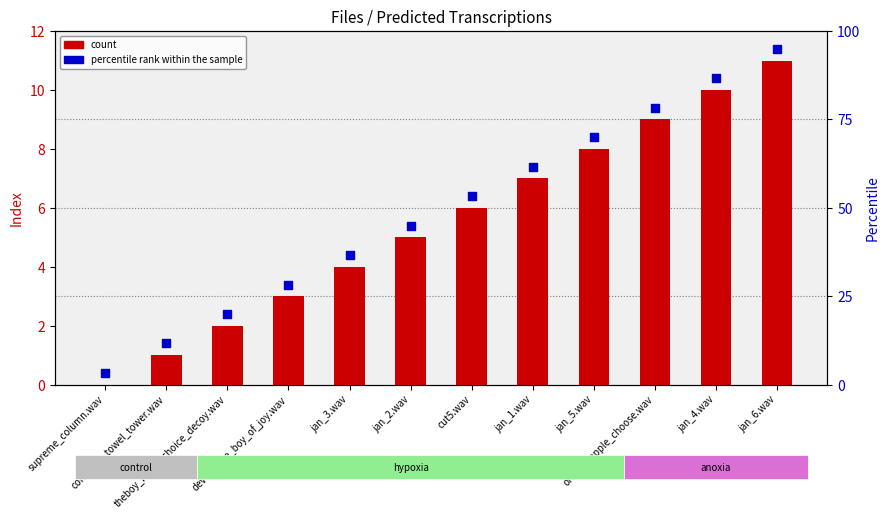

At how many categories does at least one series exceed 9?

3